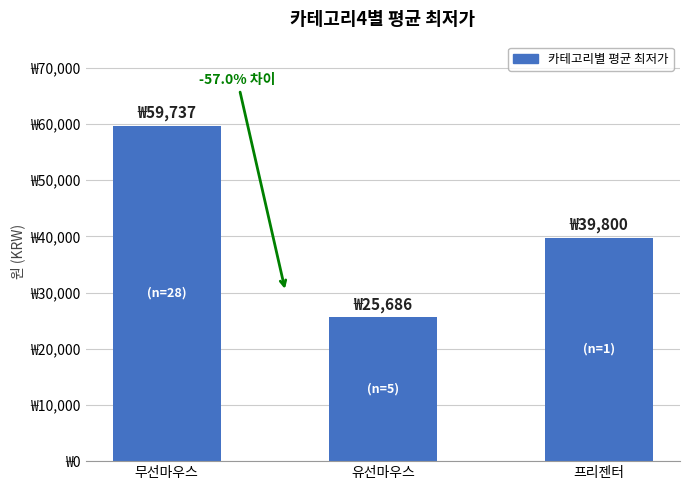

Approximately how many times larger is the value at 유선마우스 compared to 무선마우스?

0.4